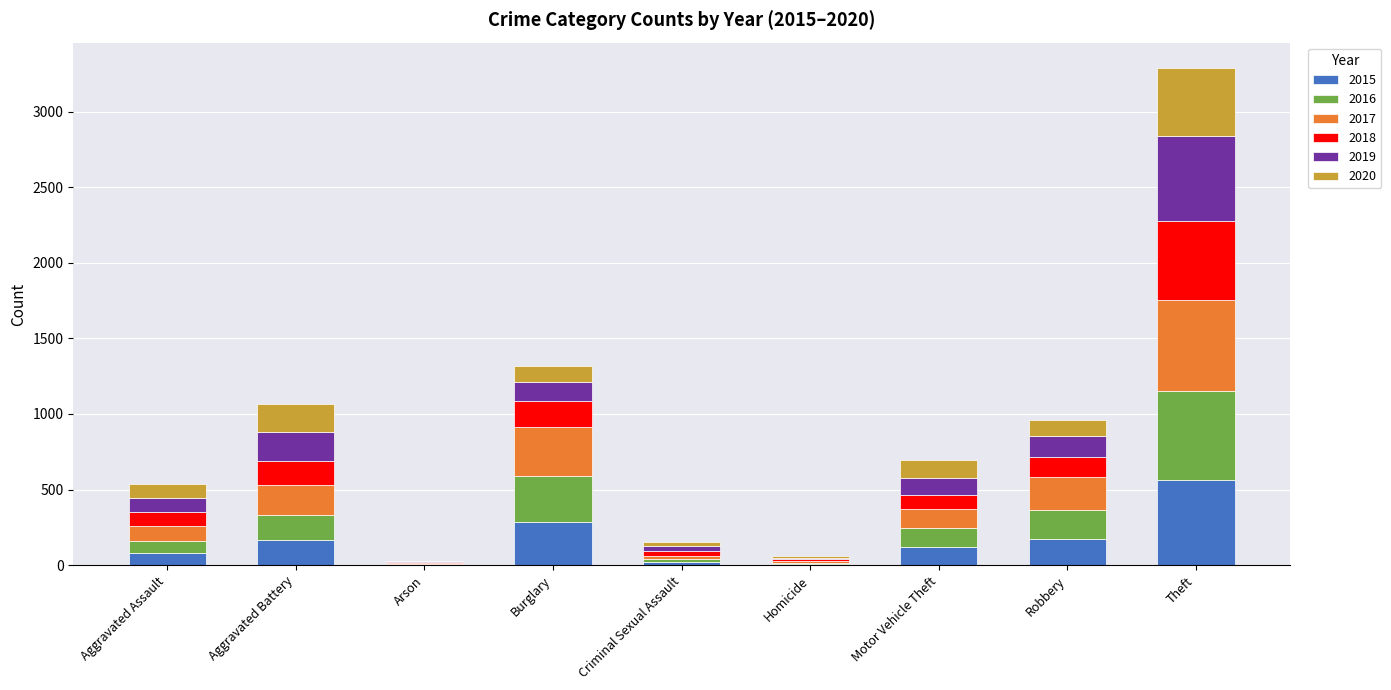

At which category is the sum across all series the highest?

Theft